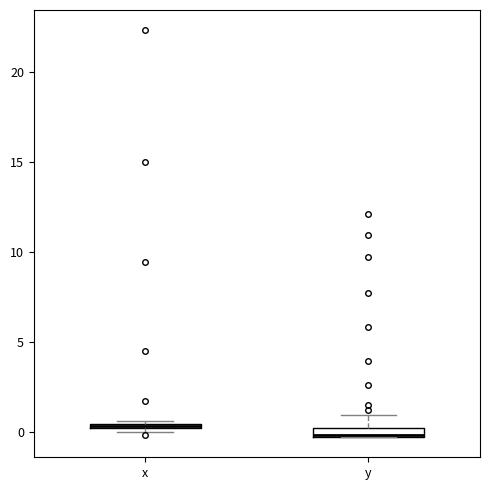

Which box's median line is the highest?

x